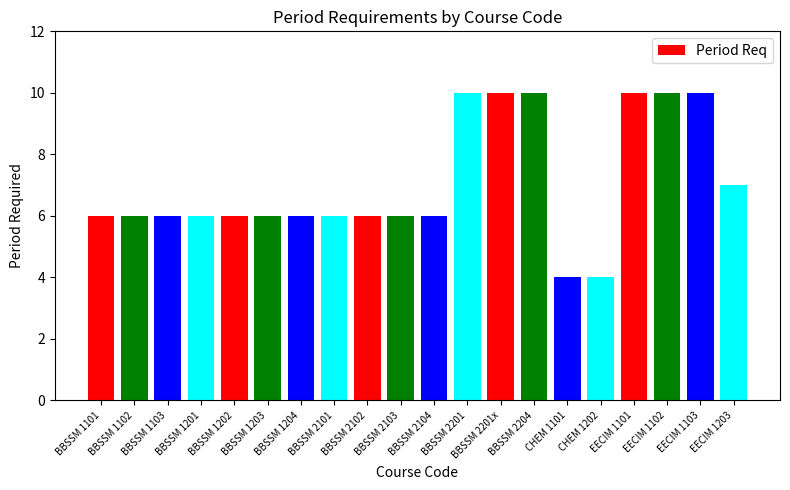

What is the value of the 10th bar from the left?

6